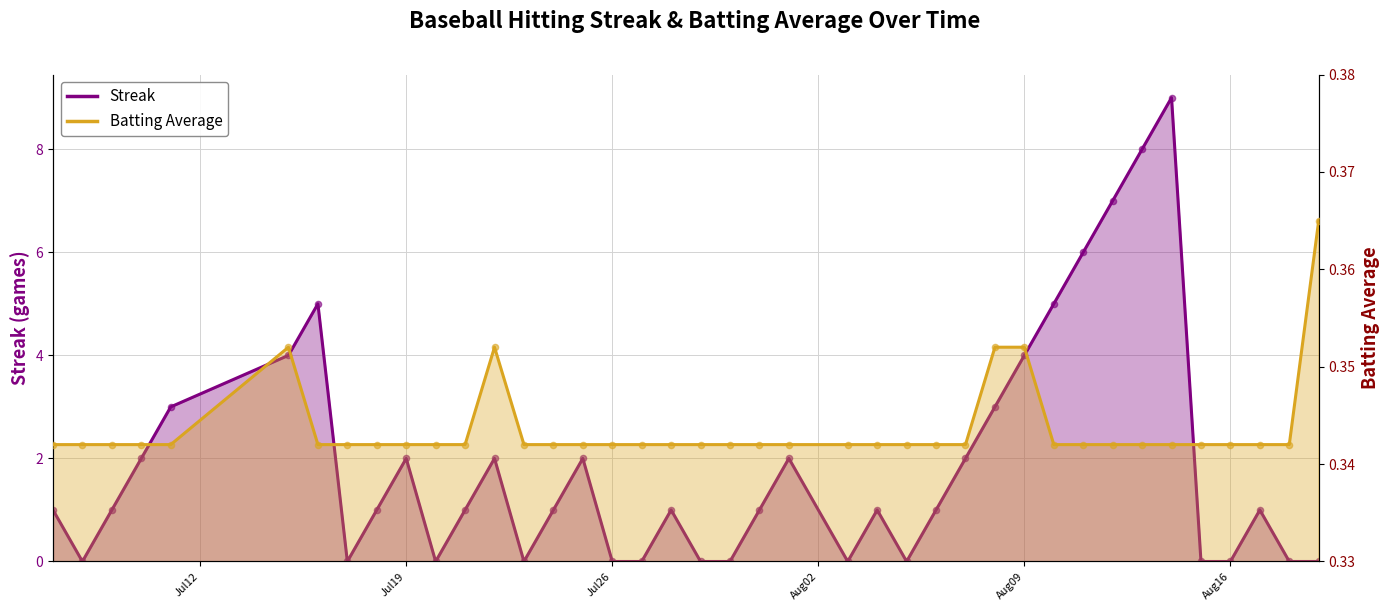

Which series has the largest total across all categories?

Streak